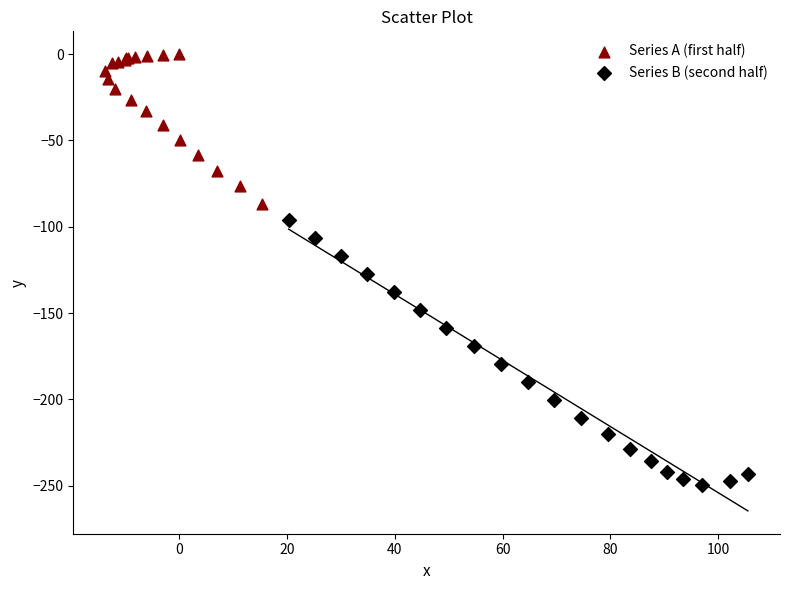

Which series contains the highest Y value?

Series A (first half)